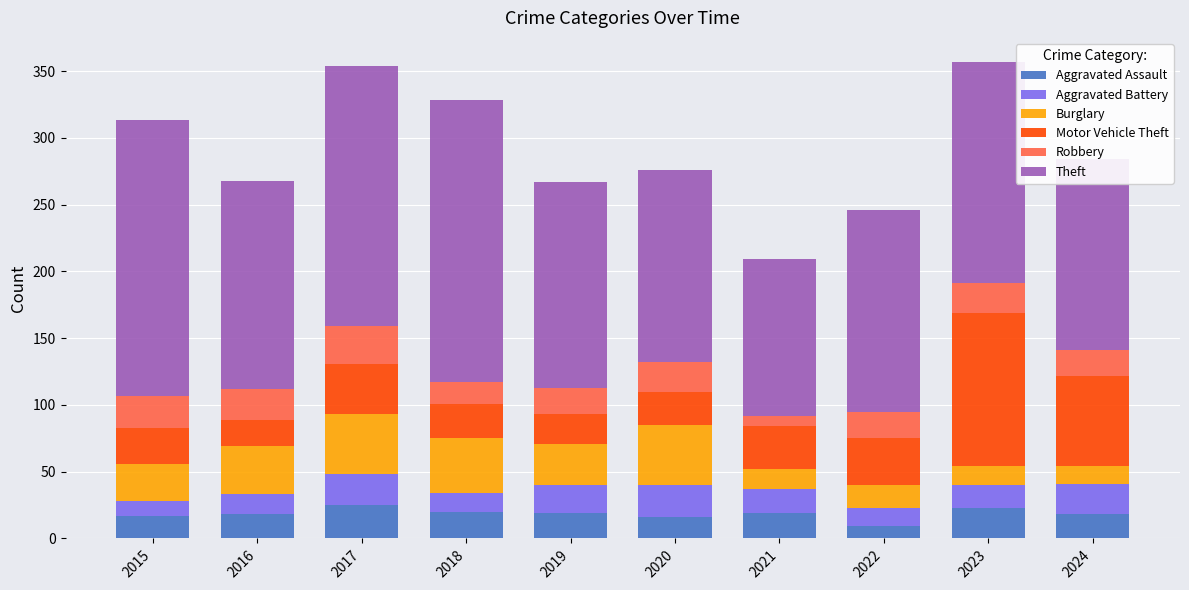

What is the total value across all series at 2024?

284